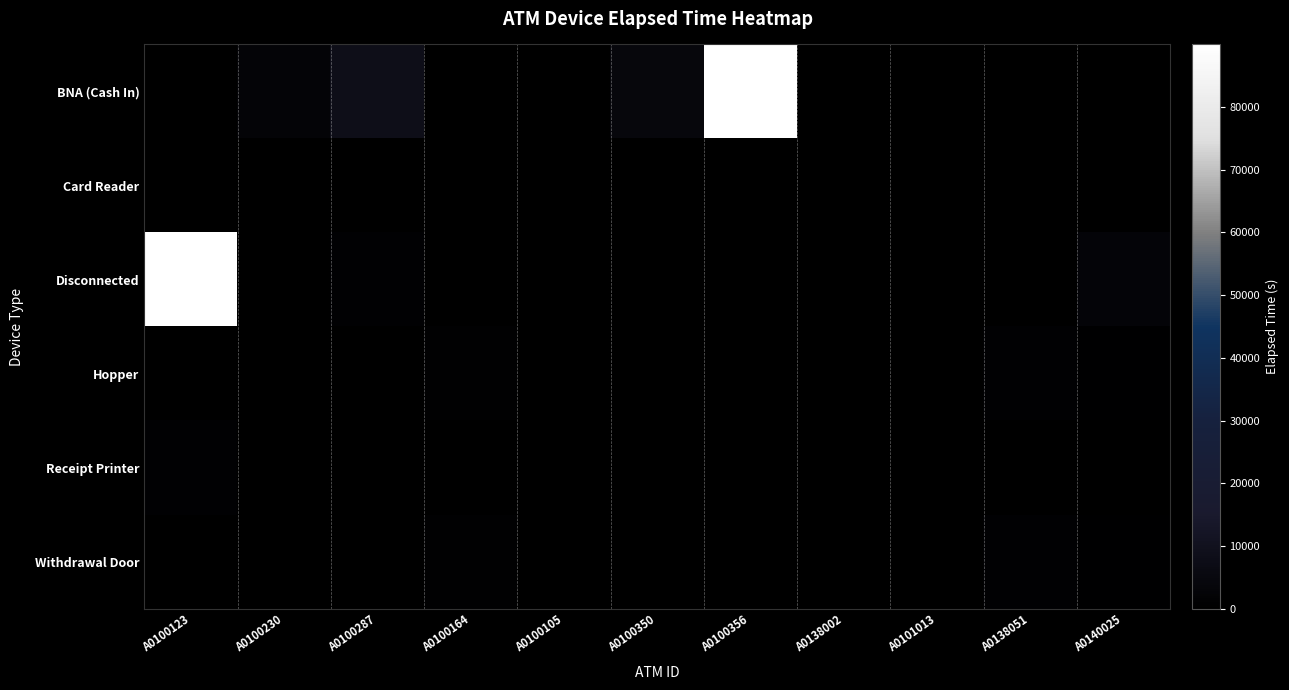

Reading left to right, extract all data points from this chart.

BNA (Cash In): A0100123=0	A0100230=2790	A0100287=8275	A0100164=0	A0100105=0	A0100350=4365	A0100356=104340	A0138002=0	A0101013=0	A0138051=105	A0140025=0
Card Reader: A0100123=0	A0100230=0	A0100287=0	A0100164=0	A0100105=0	A0100350=0	A0100356=0	A0138002=35	A0101013=0	A0138051=0	A0140025=0
Disconnected: A0100123=126570	A0100230=0	A0100287=1350	A0100164=0	A0100105=0	A0100350=0	A0100356=0	A0138002=0	A0101013=4	A0138051=0	A0140025=2859
Hopper: A0100123=0	A0100230=0	A0100287=0	A0100164=1040	A0100105=190	A0100350=285	A0100356=270	A0138002=0	A0101013=315	A0138051=1290	A0140025=565
Receipt Printer: A0100123=1350	A0100230=100	A0100287=0	A0100164=0	A0100105=0	A0100350=85	A0100356=0	A0138002=0	A0101013=0	A0138051=0	A0140025=0
Withdrawal Door: A0100123=0	A0100230=0	A0100287=0	A0100164=1040	A0100105=190	A0100350=0	A0100356=0	A0138002=0	A0101013=0	A0138051=1290	A0140025=565